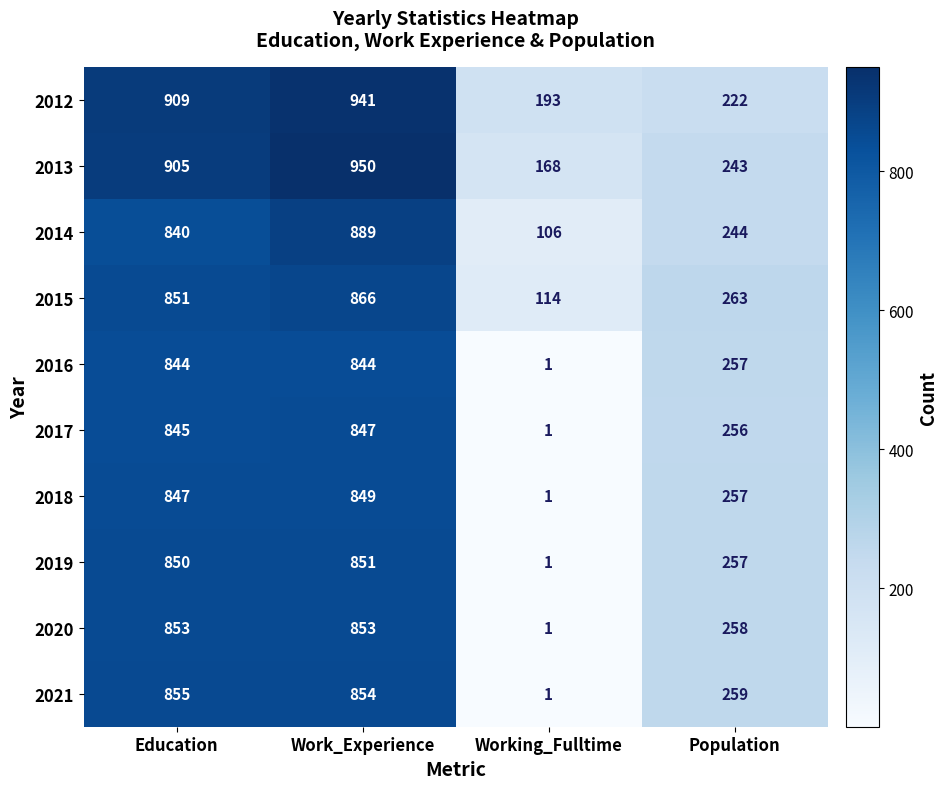

What is the approximate value of 2012 at Population, to the nearest 10?

220